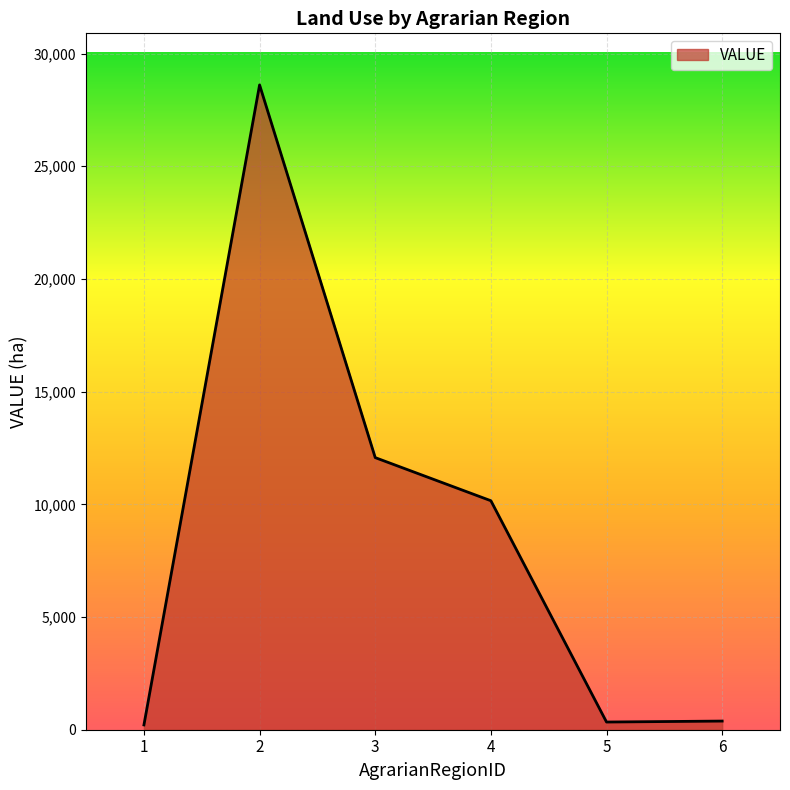

Is it true that the value at 2 is 28609?

True